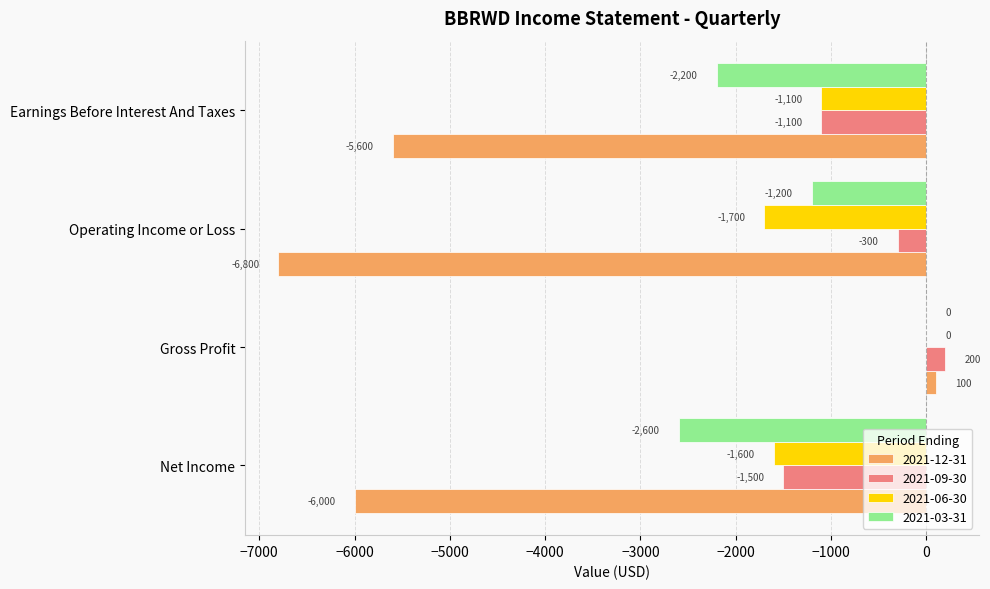

Which series changed the most between Net Income and Earnings Before Interest And Taxes?

2021-06-30